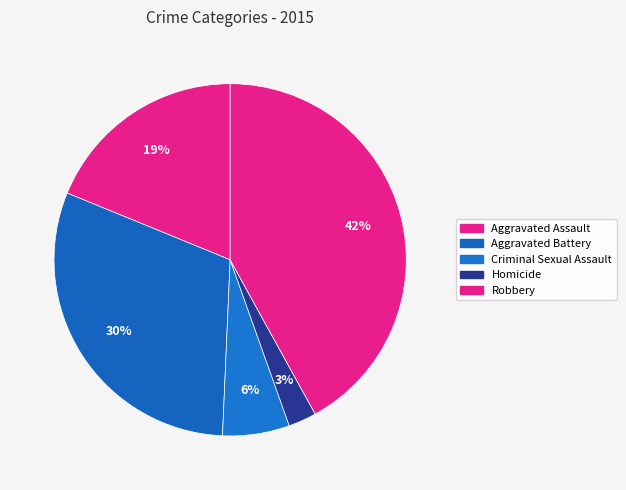

Between Robbery and Aggravated Assault, which is larger?

Robbery